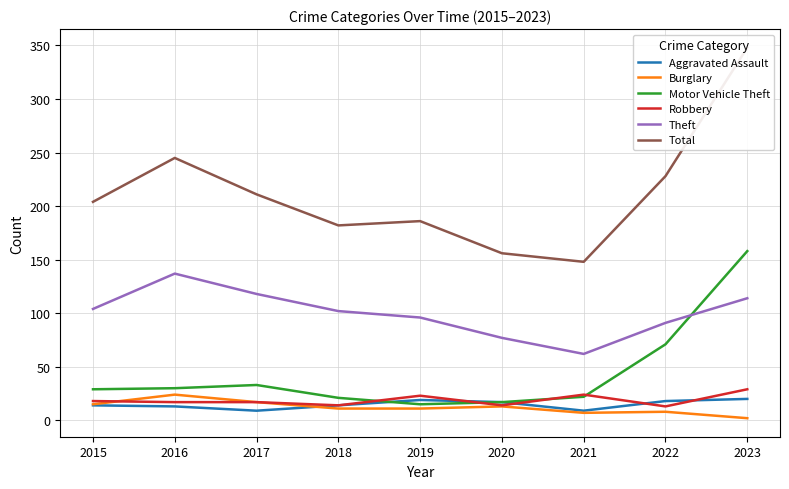

The Motor Vehicle Theft series shows 35 at 2021. True or false?

False